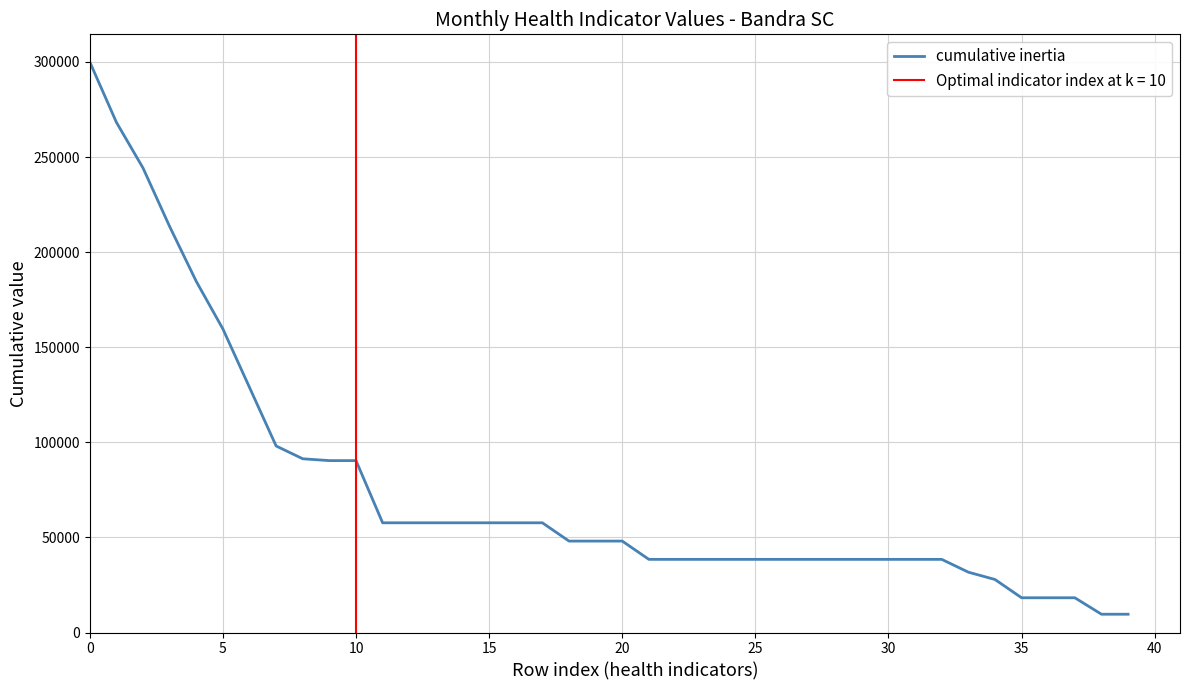

The value of cumulative inertia at 0 is 300000.0. True or false?

True